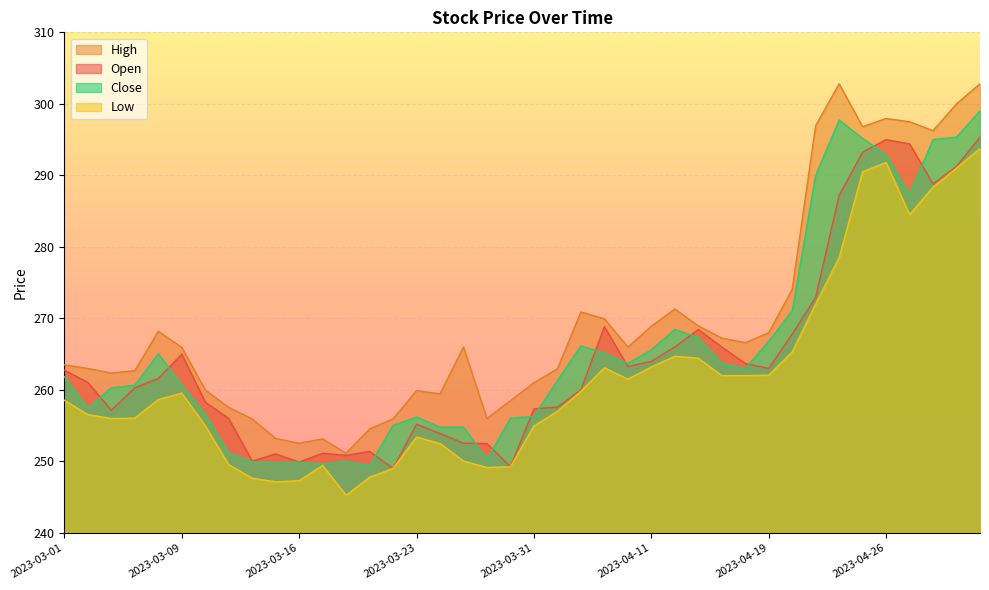

At 2023-03-02, list the series in order from largest to smallest.

High, Open, Close, Low